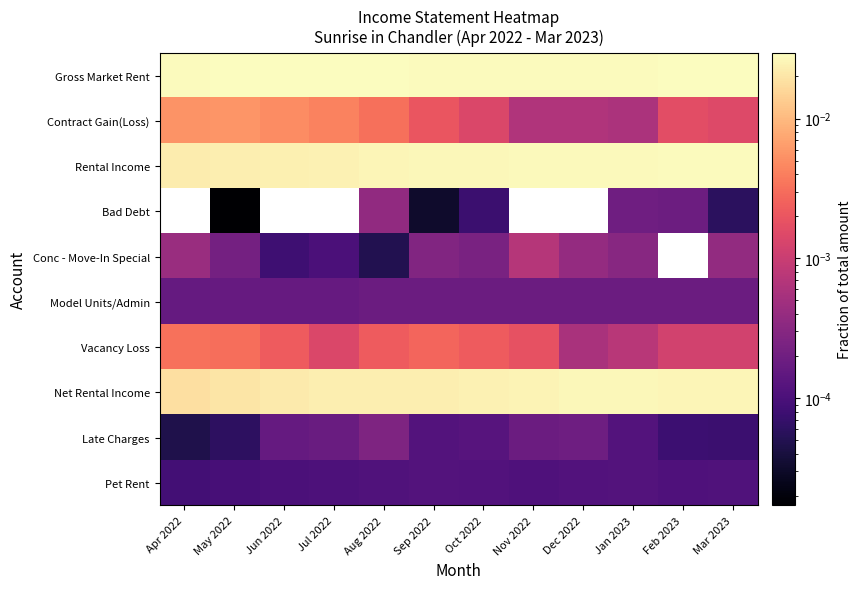

The value of Net Rental Income at Dec 2022 is 0.0. True or false?

False